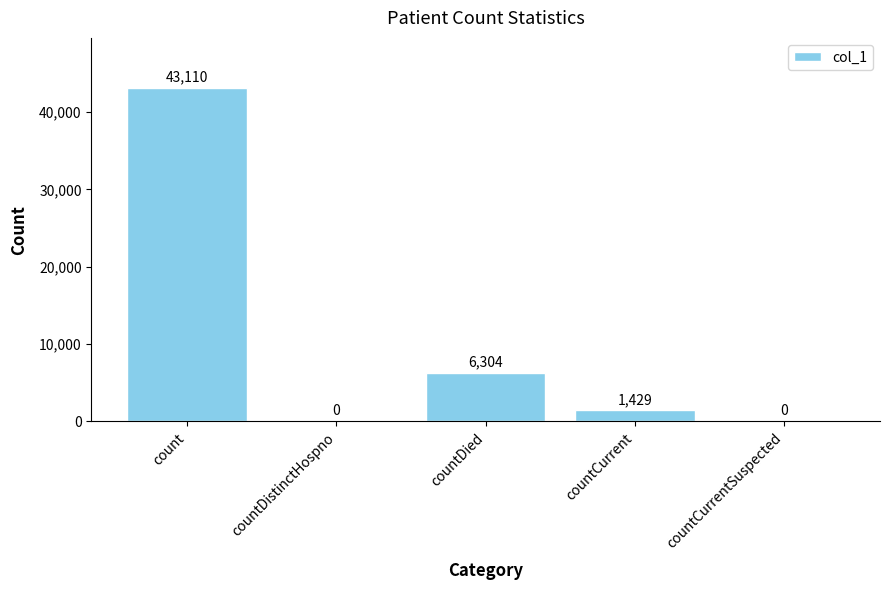

What is the change in value from countCurrent to countCurrentSuspected?

-1429